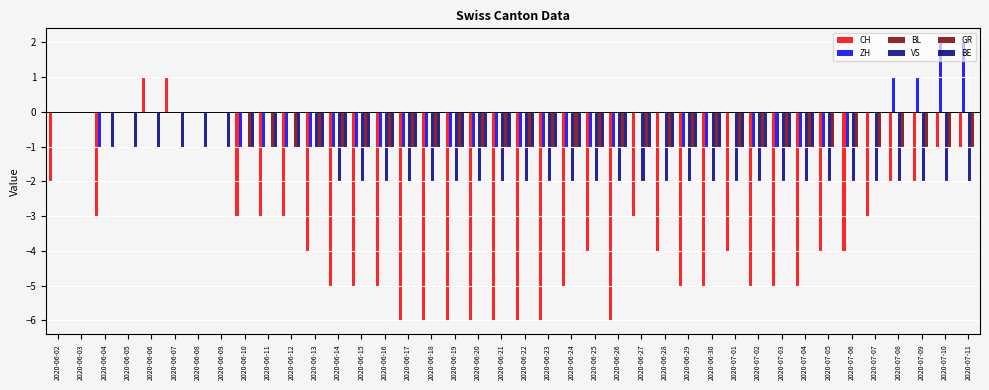

What is the spread (max minus min) of values at 2020-06-19?

5